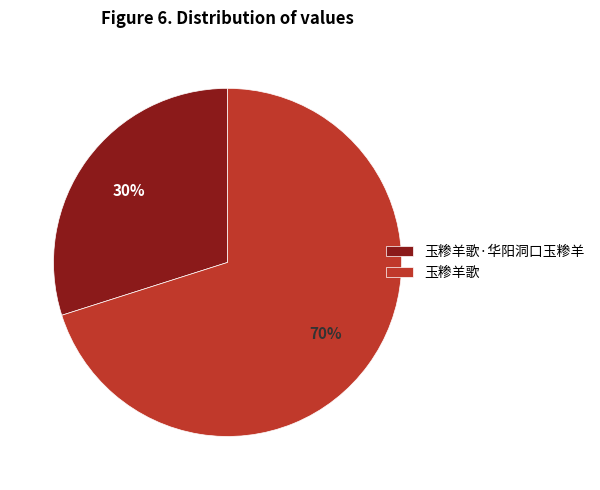

How many slices are in this pie chart?

2